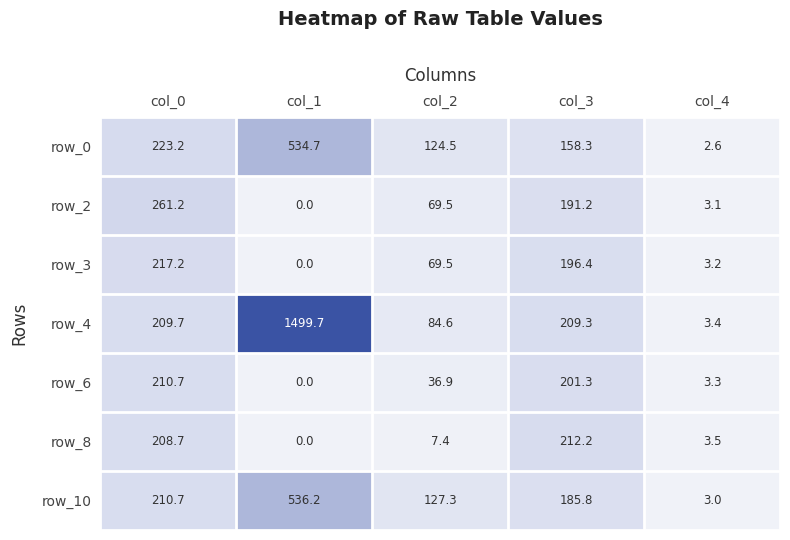

What is the total value across all series at col_0?

1541.4